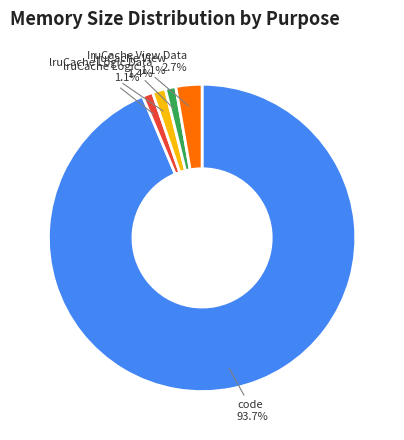

Count the number of slices in the pie.

5